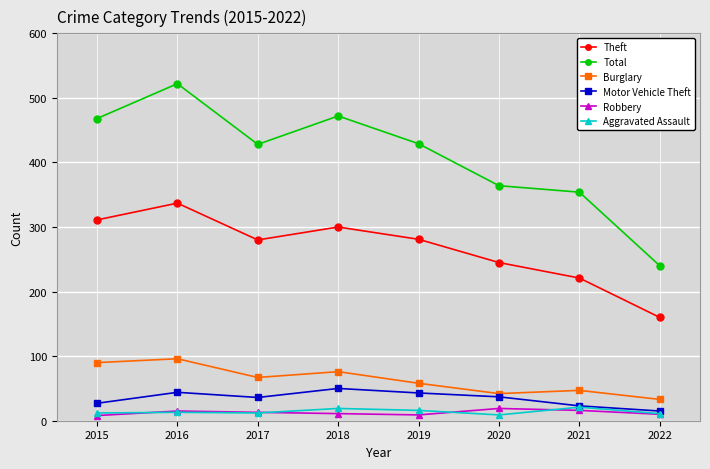

What is the minimum value for Total?

240